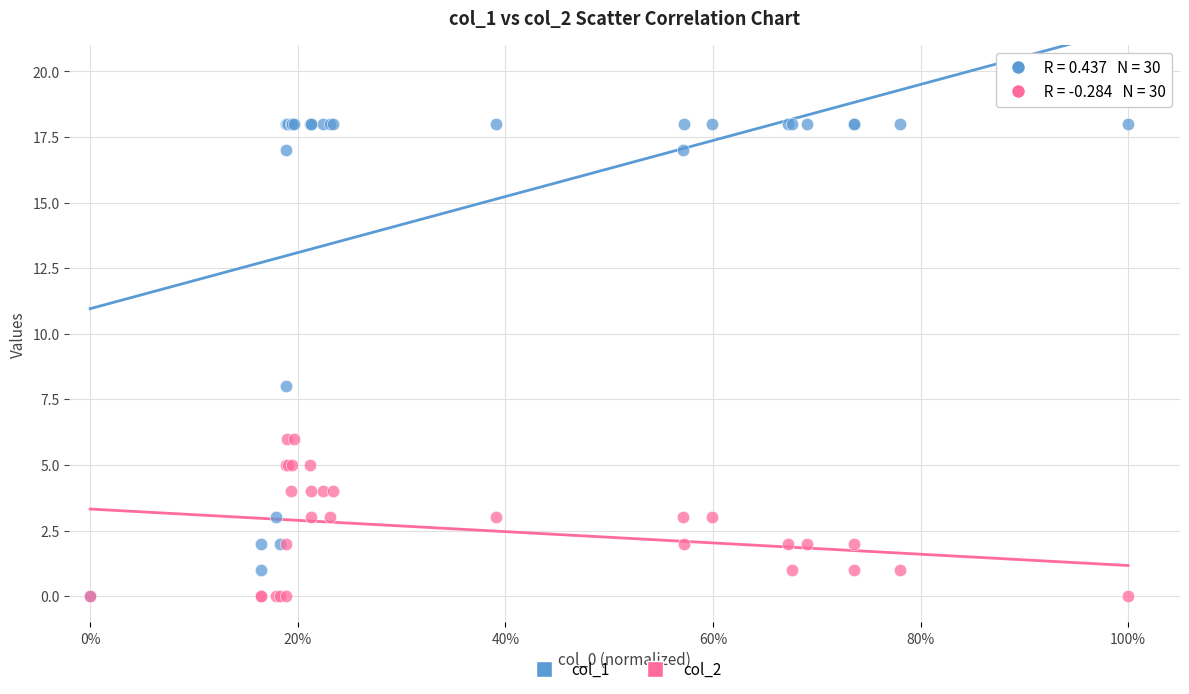

Across all series, what Y value is closest to 9?

8